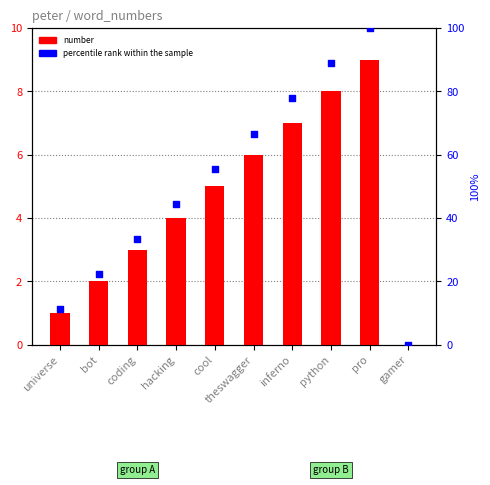

Which series has the widest spread of Y values?

percentile rank within the sample